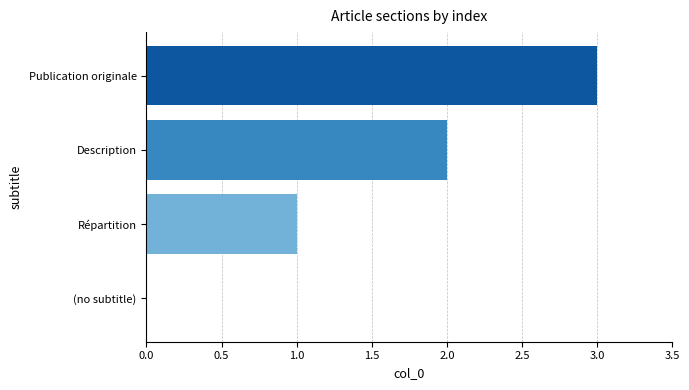

What value does the data have at Publication originale?

3